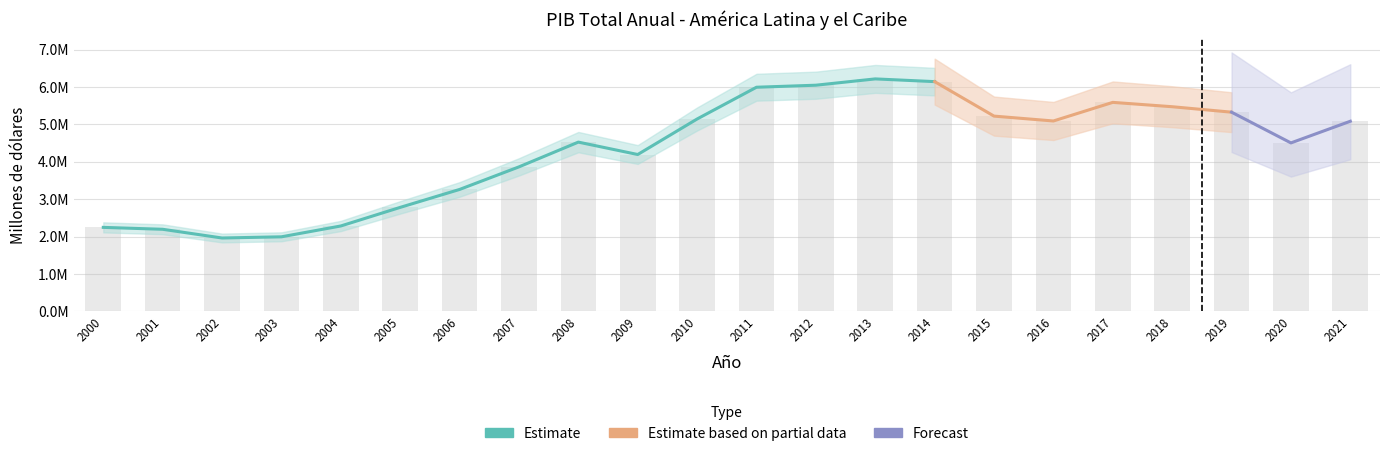

Where is the data nearest to the value 4089358?

2009